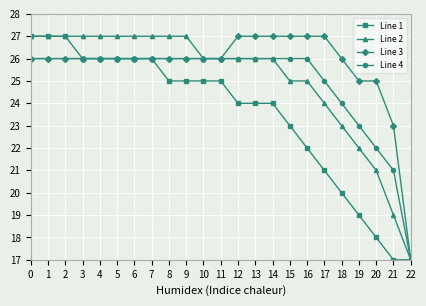

True or false: Line 3 has a value of 26 at 4.

True